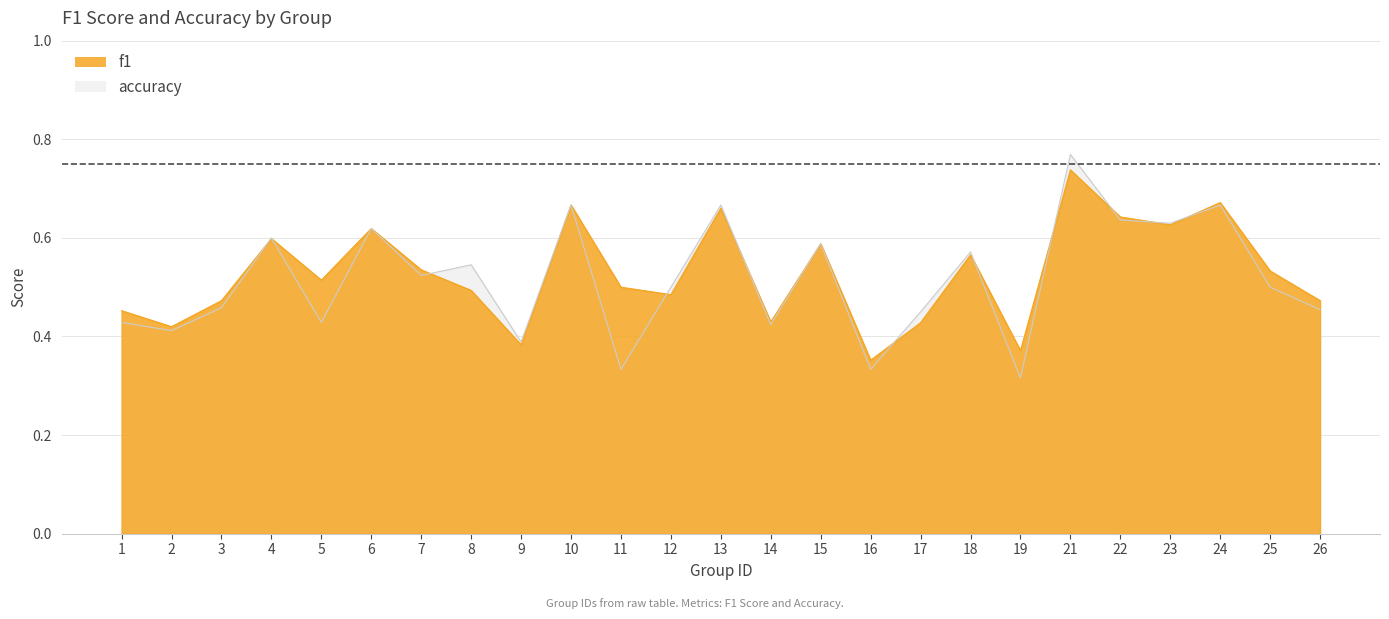

List the series in order of their overall mean, lowest first.

accuracy, f1